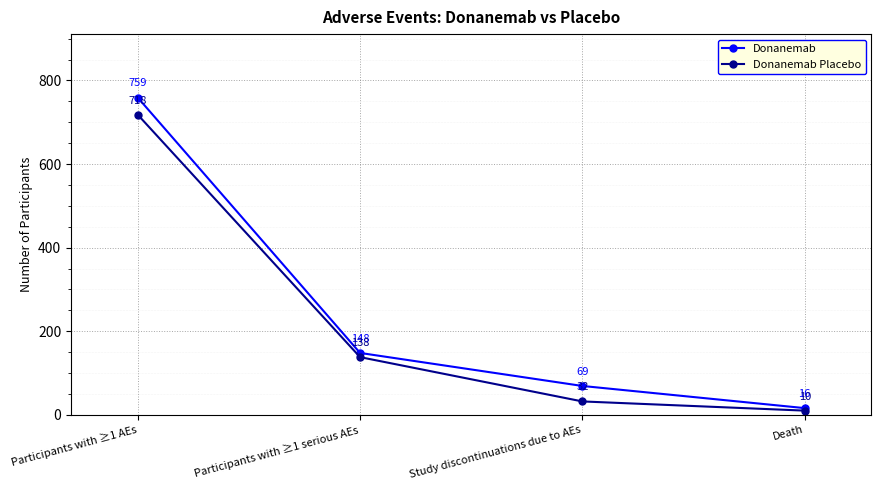

True or false: Donanemab Placebo and Donanemab intersect in this chart.

False